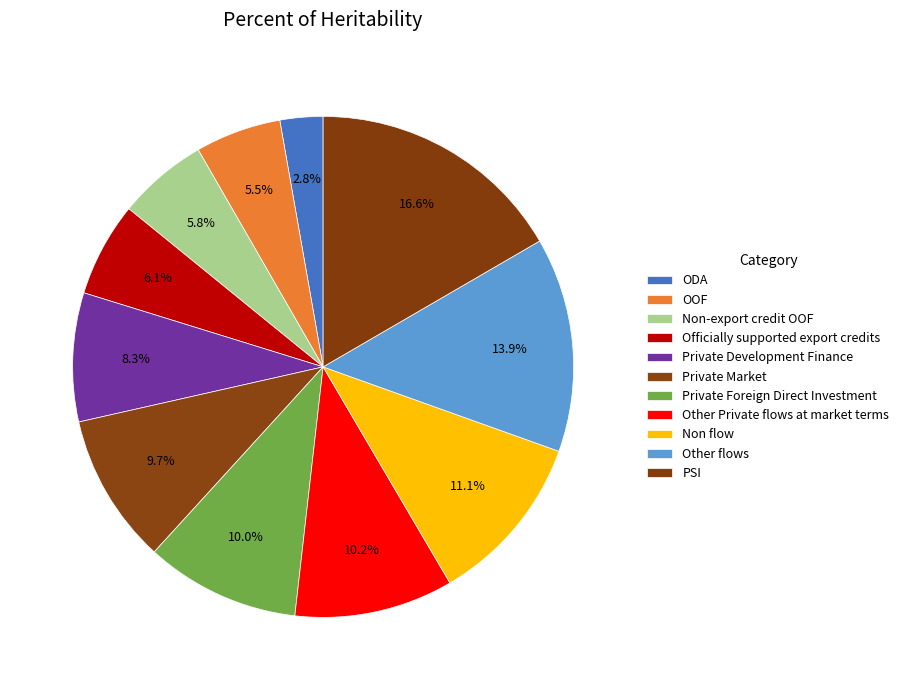

Between Private Development Finance and Private Foreign Direct Investment, which is larger?

Private Foreign Direct Investment